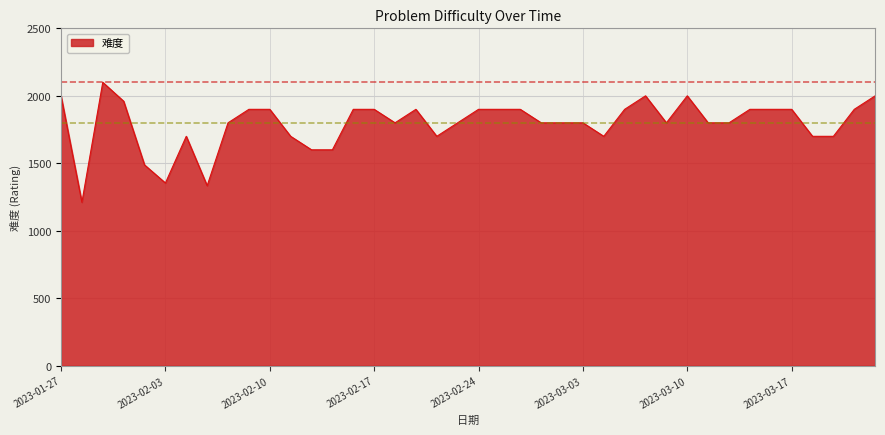

True or false: the data has more than 1 interior local peaks.

True